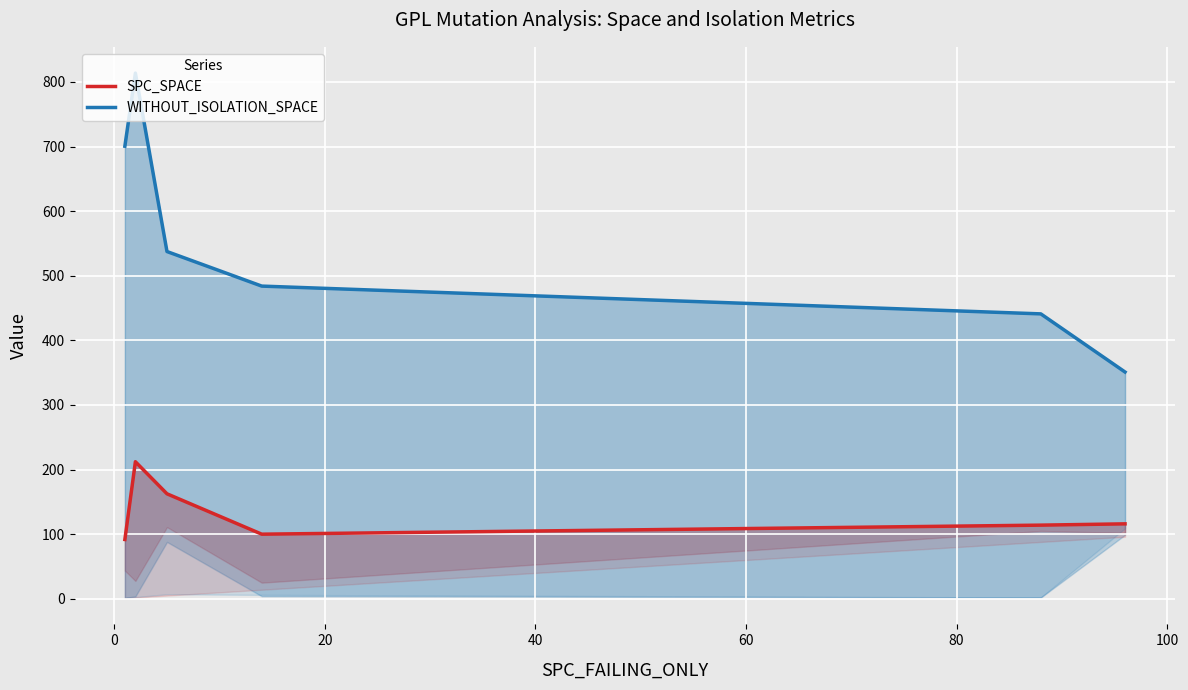

How many lines are shown in the chart?

2